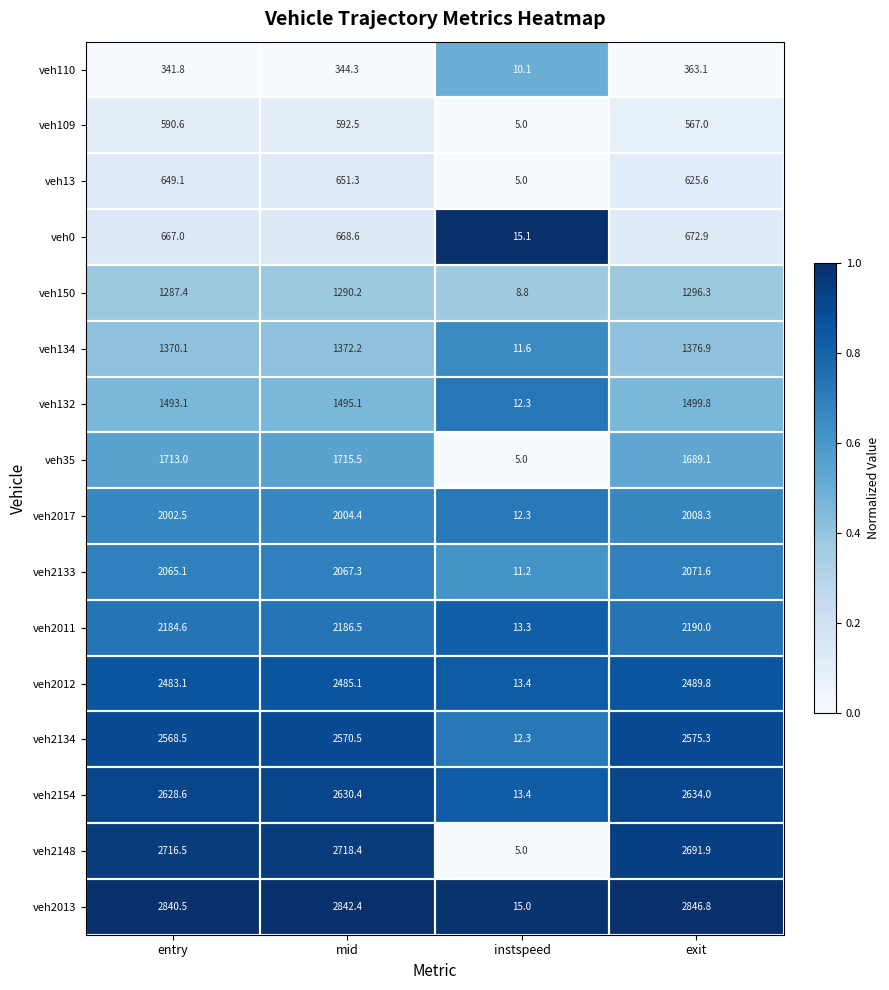

Which series has the largest range (max minus min)?

veh2013